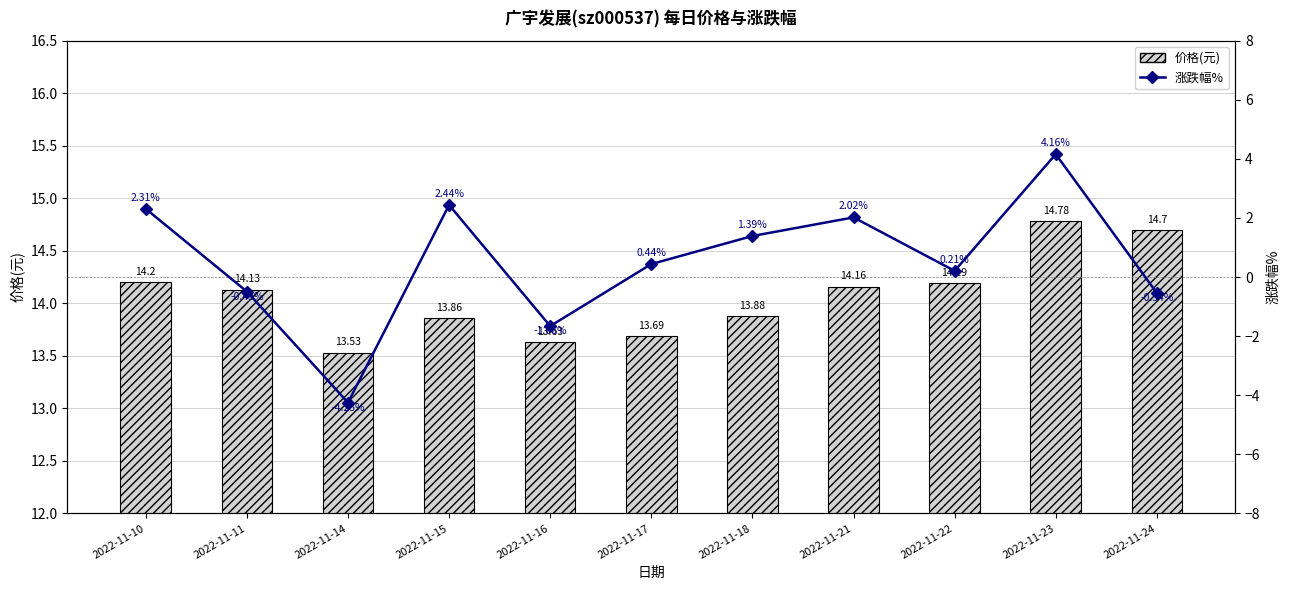

How many values in the 涨跌幅% series are below 0?

4